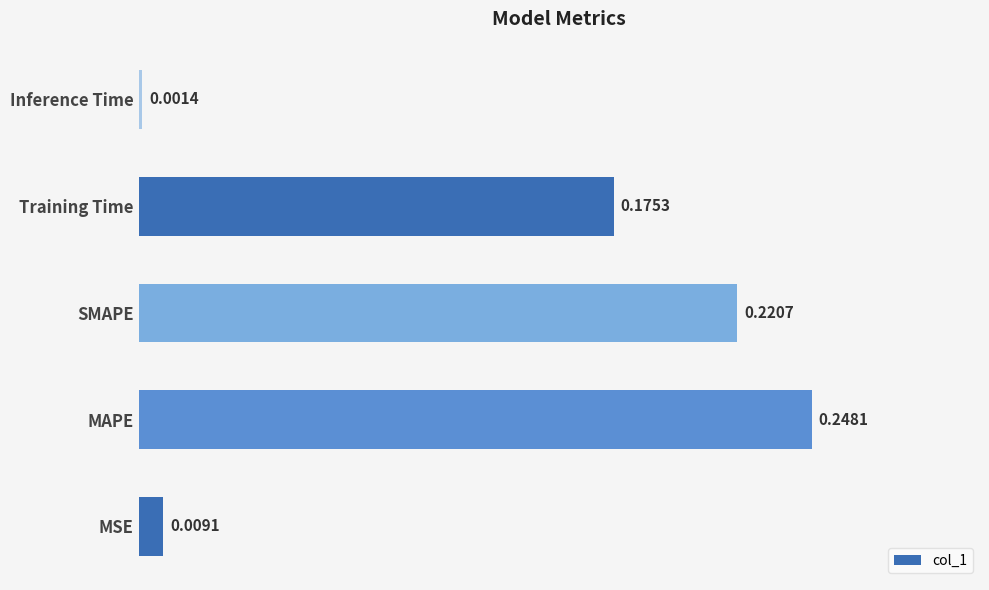

Which category has the lowest value across all series?

Inference Time